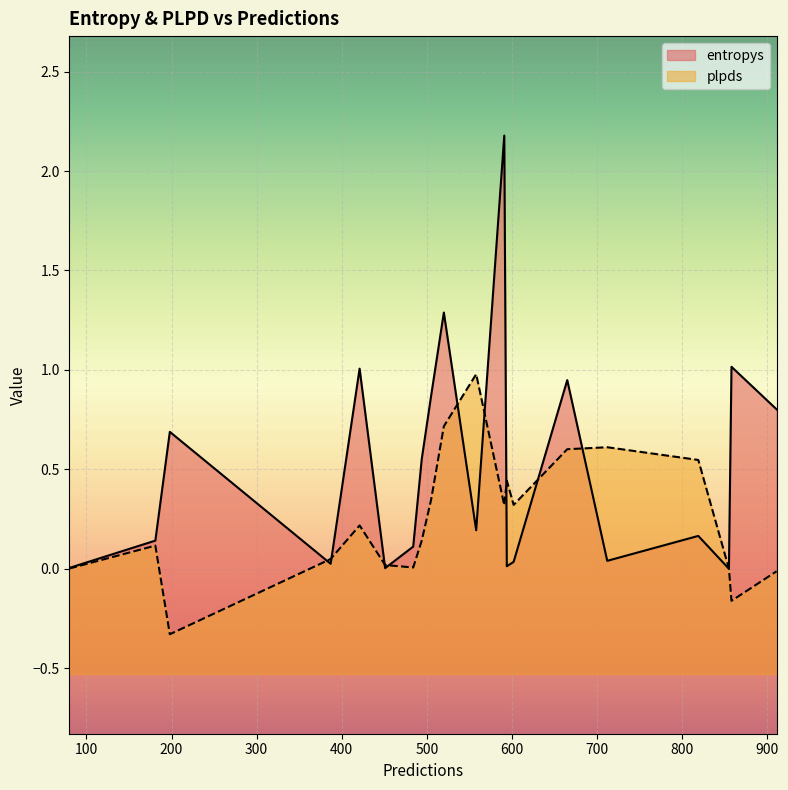

Between 451 and 594, which series saw the biggest shift?

plpds